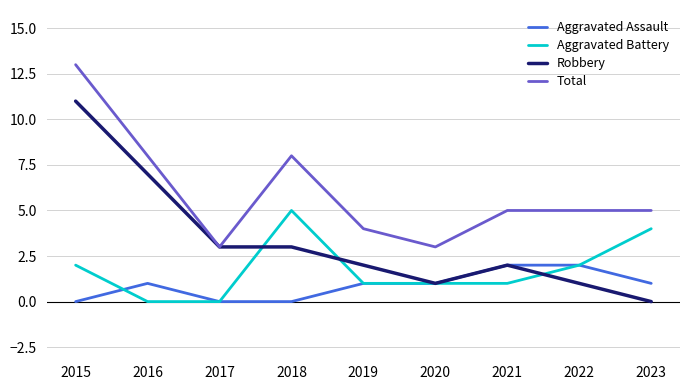

The value of Robbery at 2019 is 2. True or false?

True